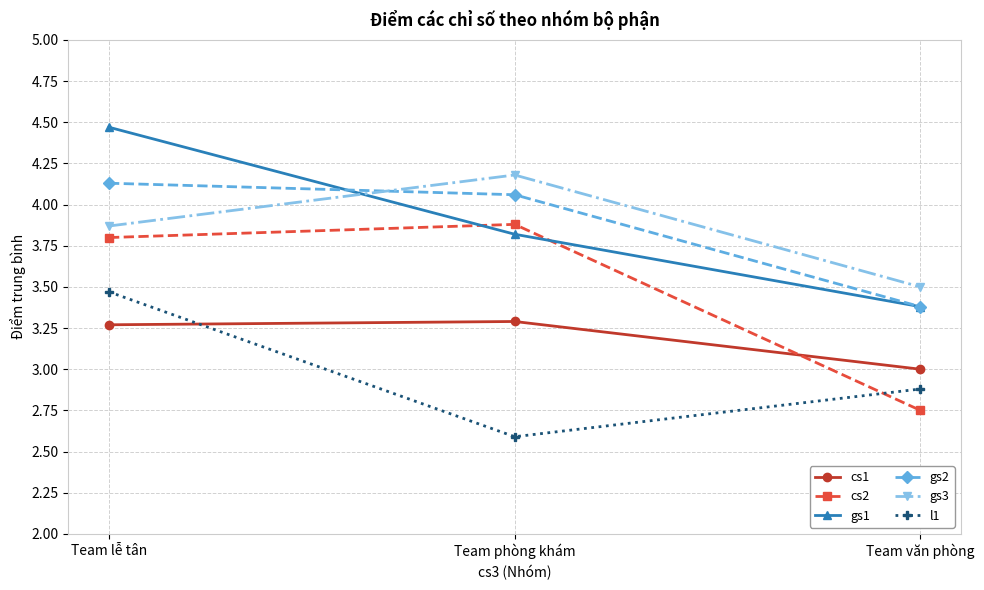

At how many categories does at least one series exceed 3?

3